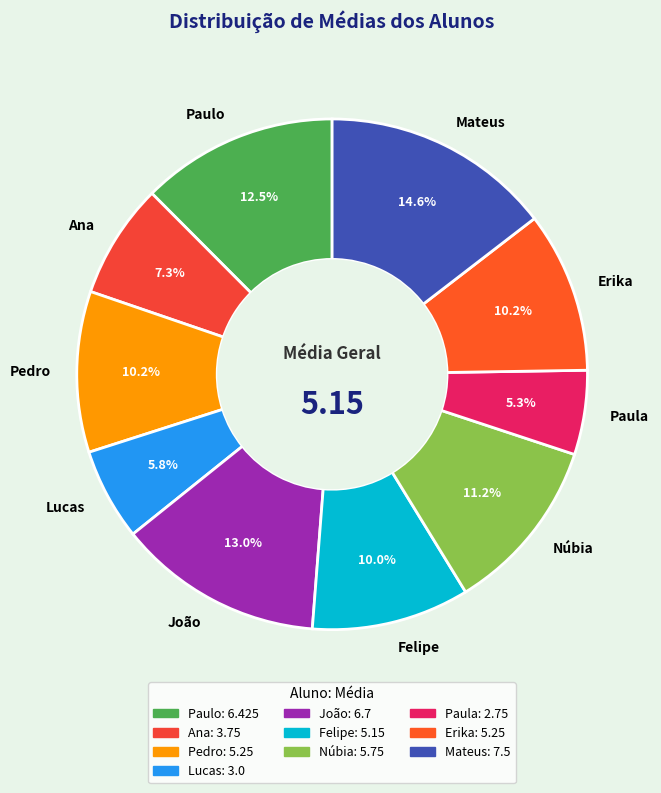

True or false: João accounts for 13% of the total.

True